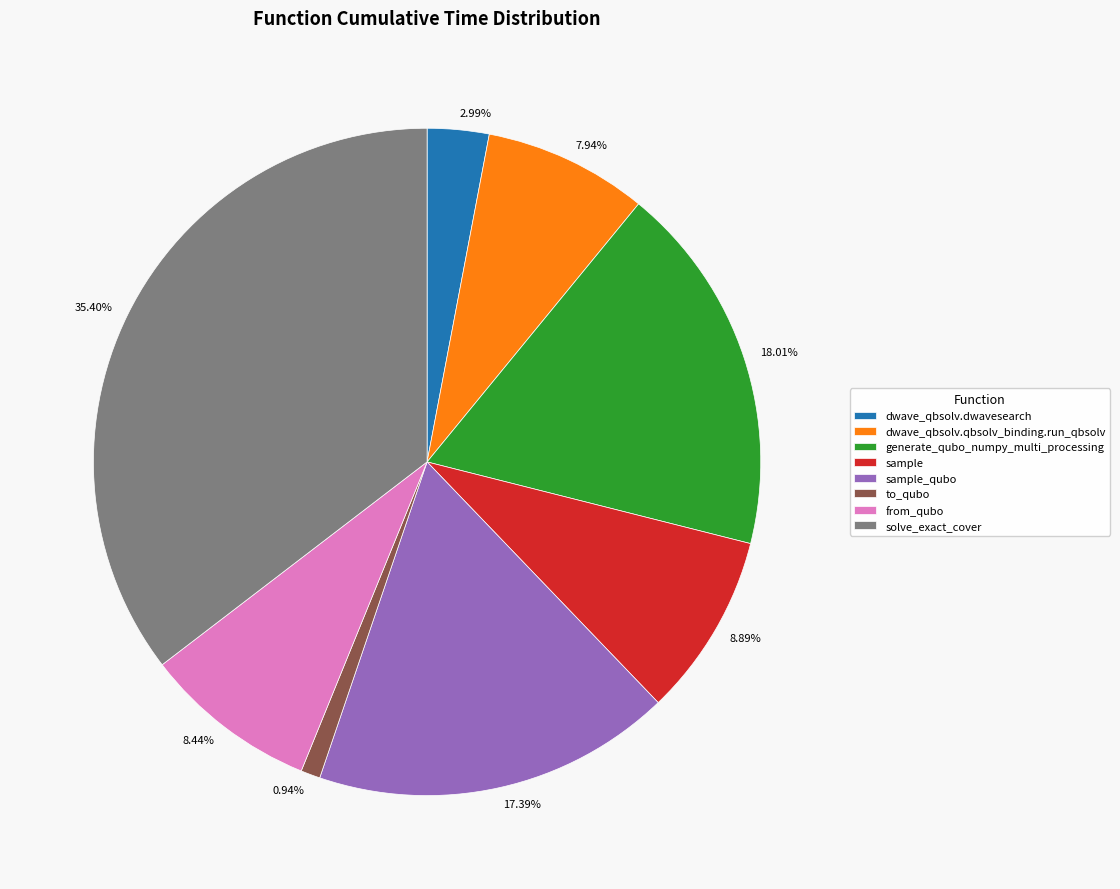

Is from_qubo the majority of the pie?

No